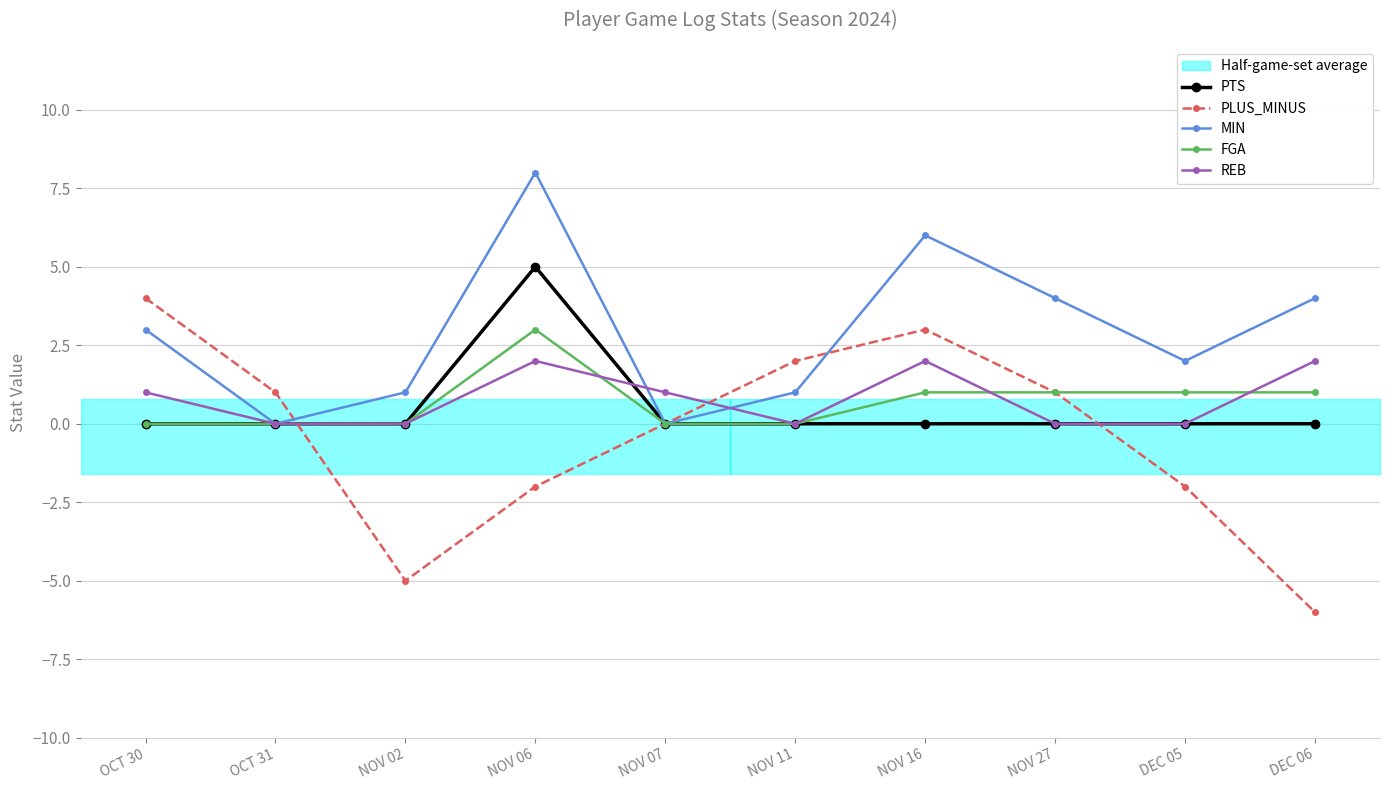

Between NOV 11 and NOV 06, which is larger?

NOV 06